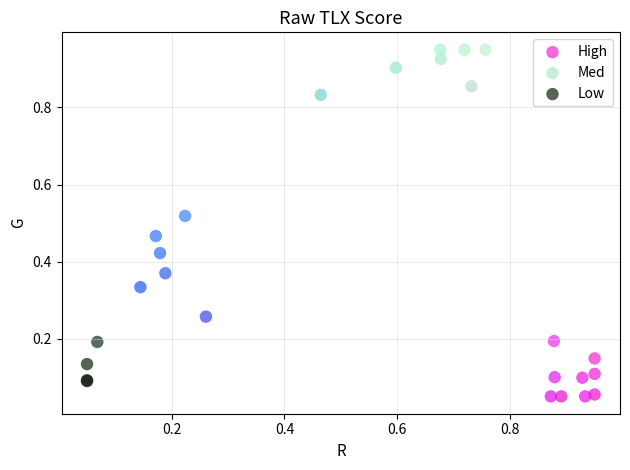

Which series reaches the minimum Y coordinate?

High